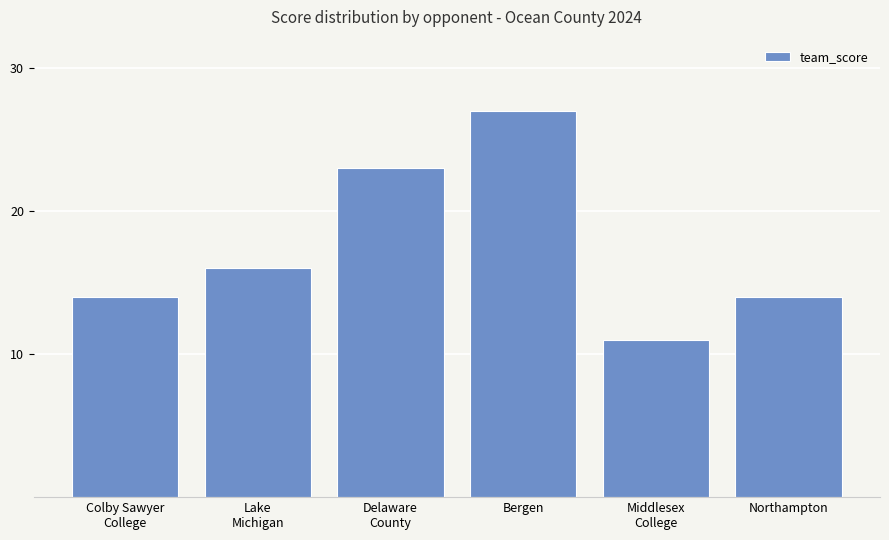

What is the difference between the maximum and minimum values?

16